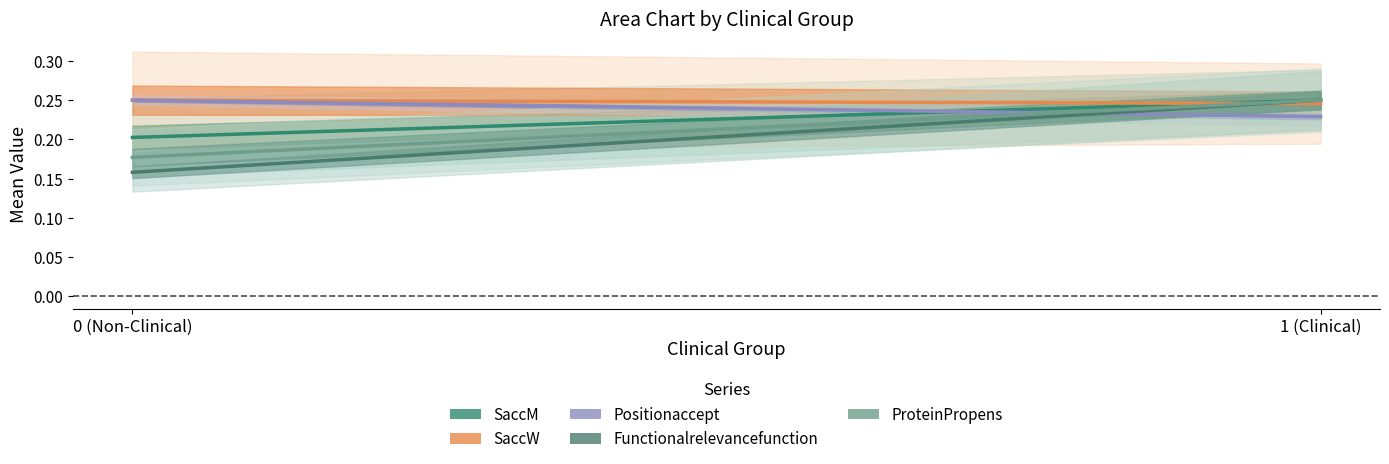

What are all the series names shown in the legend?

SaccM, SaccW, Positionaccept, Functionalrelevancefunction, ProteinPropens